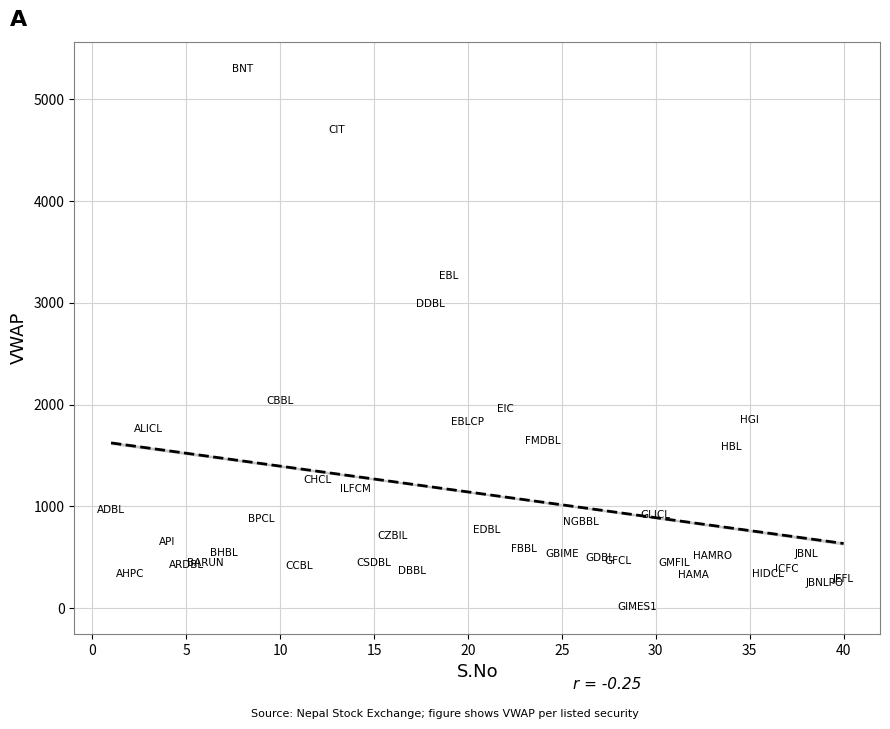

What is the range of X values (max minus min)?

39.0